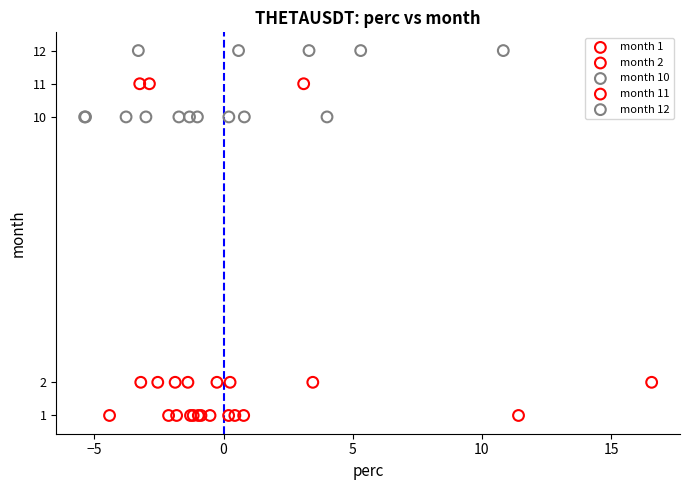

Which series reaches the maximum Y coordinate?

month 12